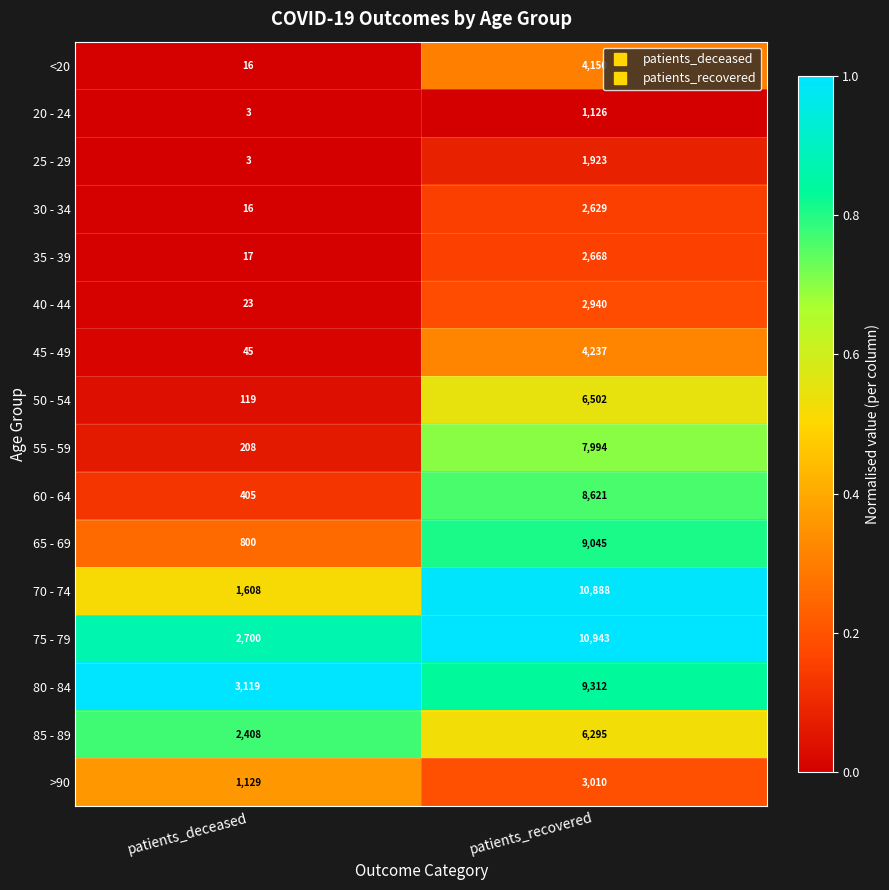

The >90 series shows 425 at patients_deceased. True or false?

False